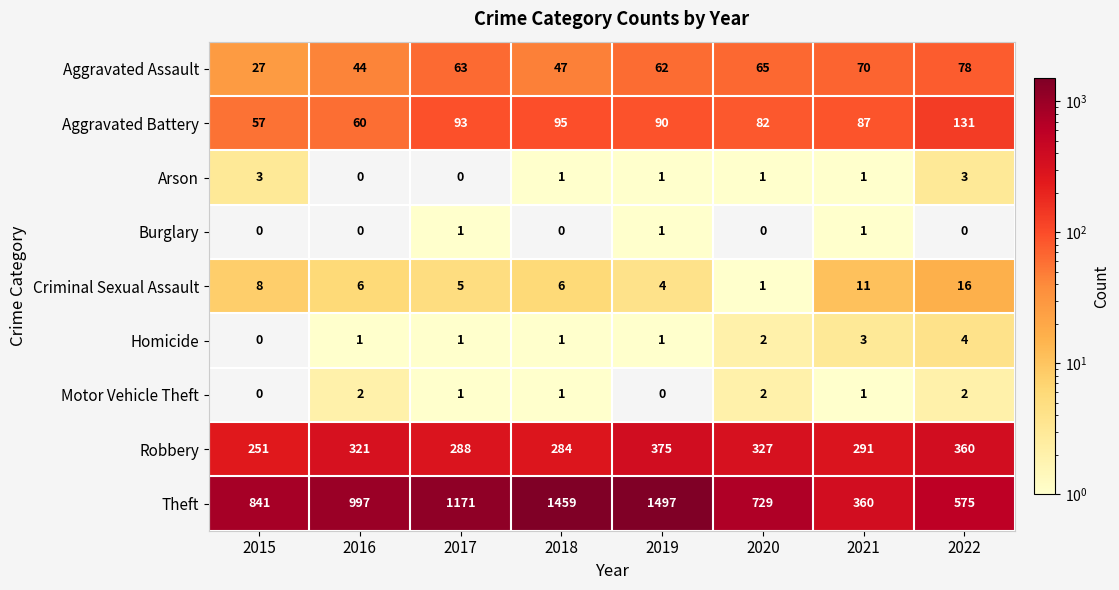

What is the difference between the highest and lowest values at 2017?

1171